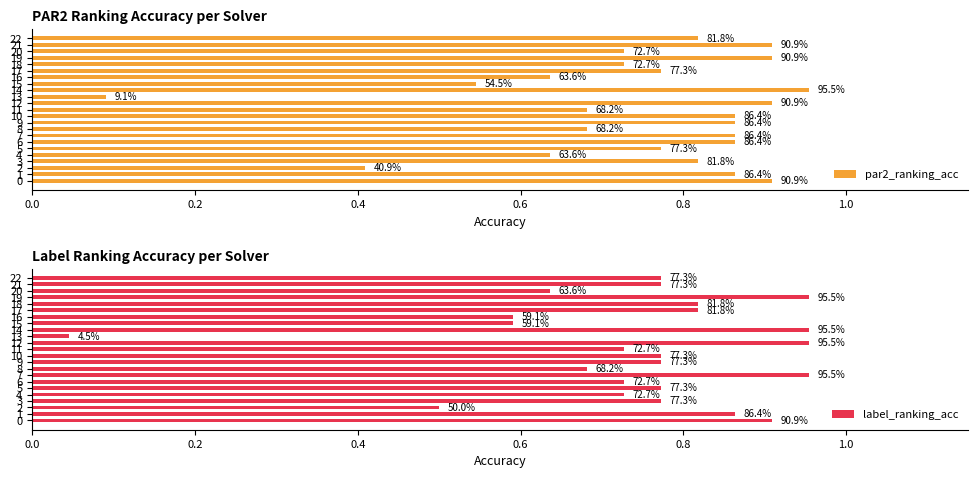

What are all the series names shown in the legend?

par2_ranking_acc, label_ranking_acc